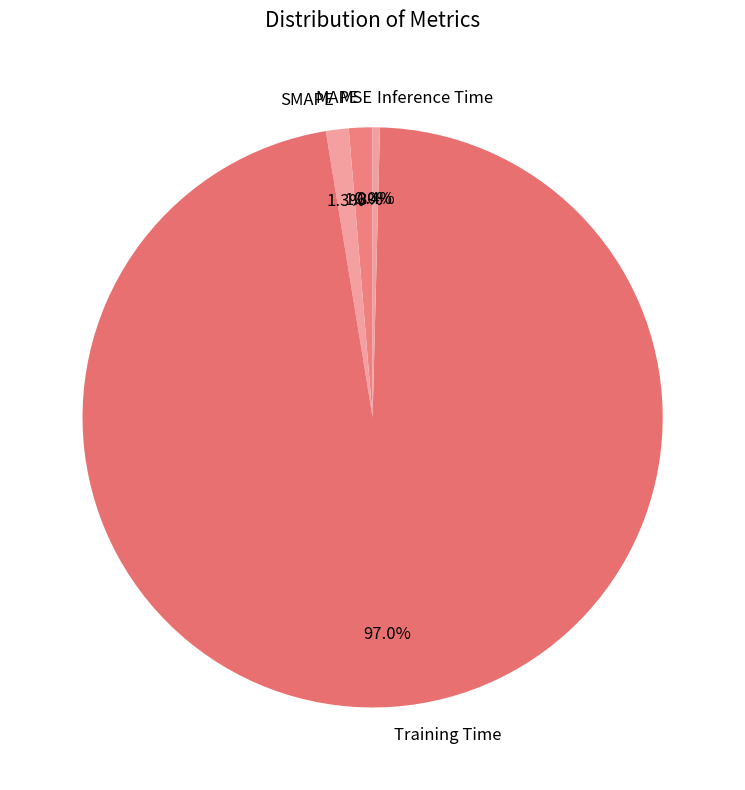

How much of the chart is everything except Inference Time?

99.6%